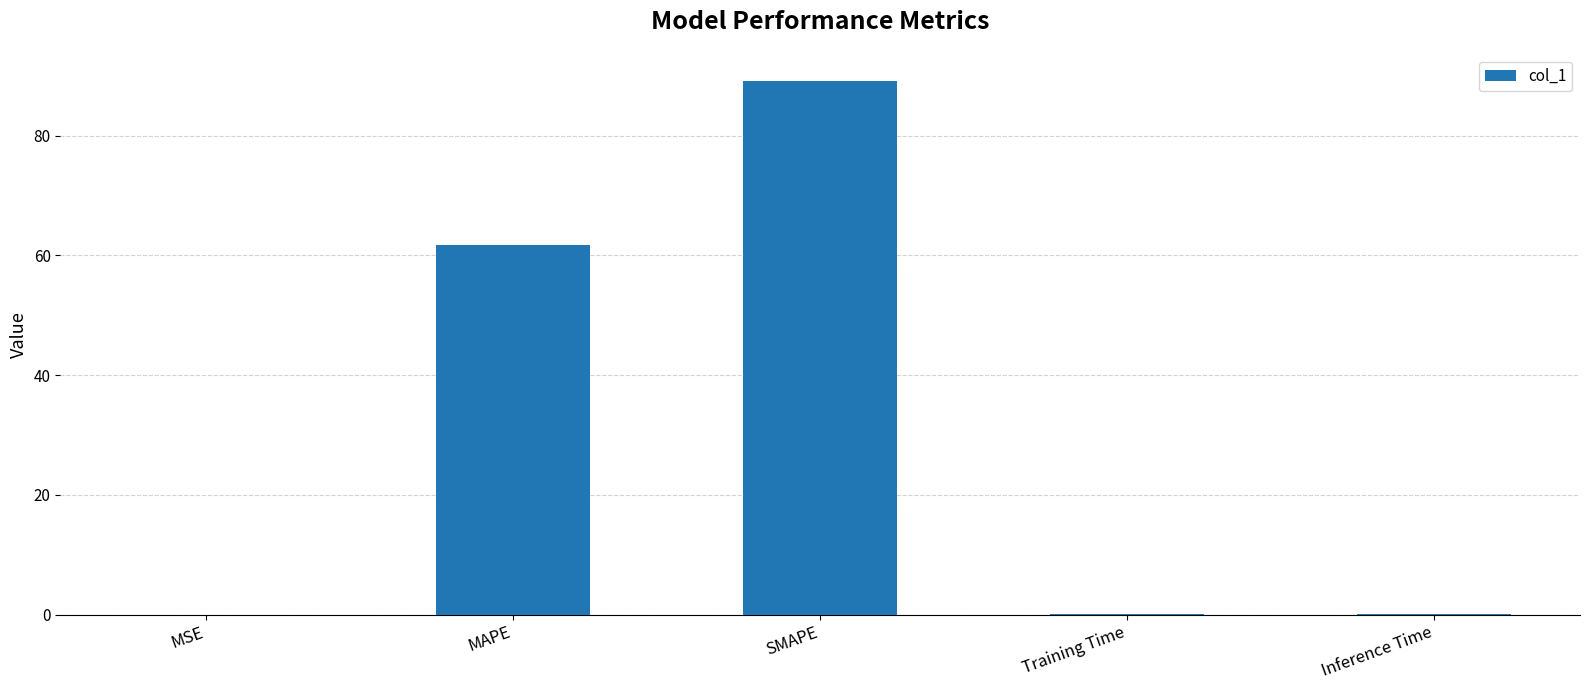

The chart shows a value of 61.7 at MAPE. True or false?

True